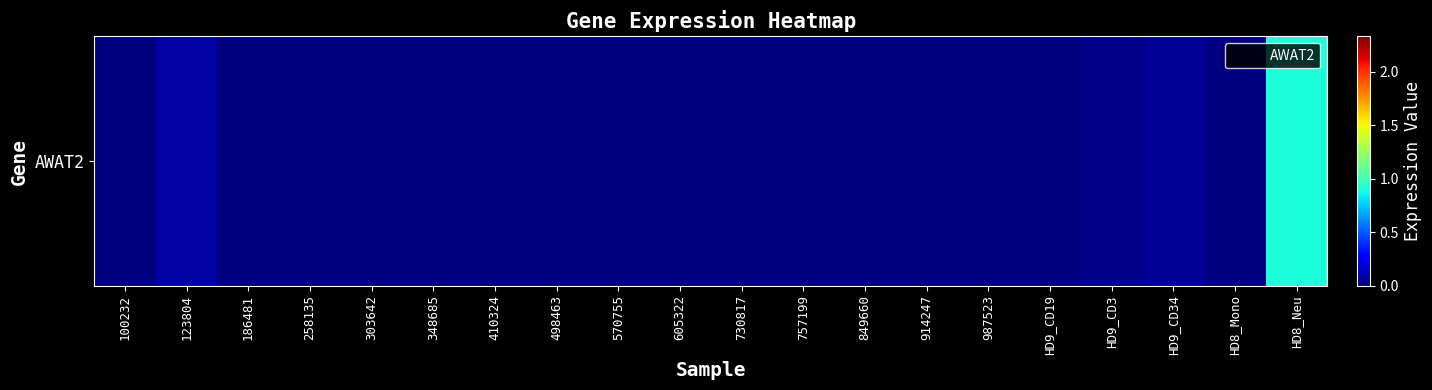

Where is the data nearest to the value 0?

100232